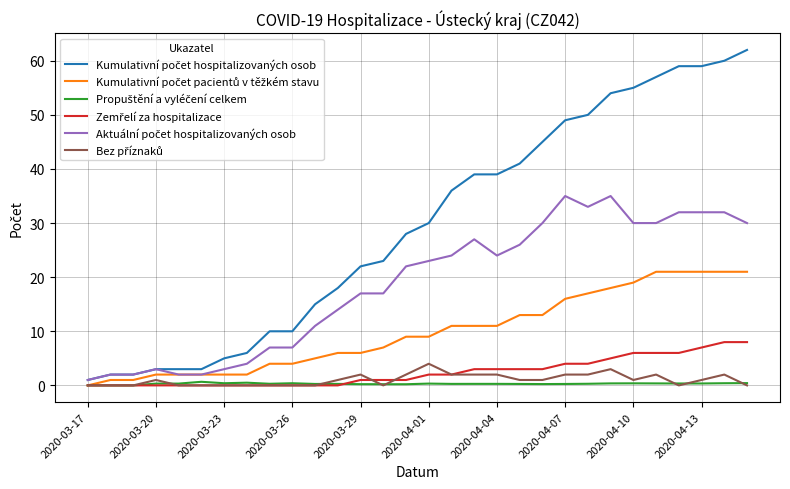

What is the maximum value shown in the chart?

62.0